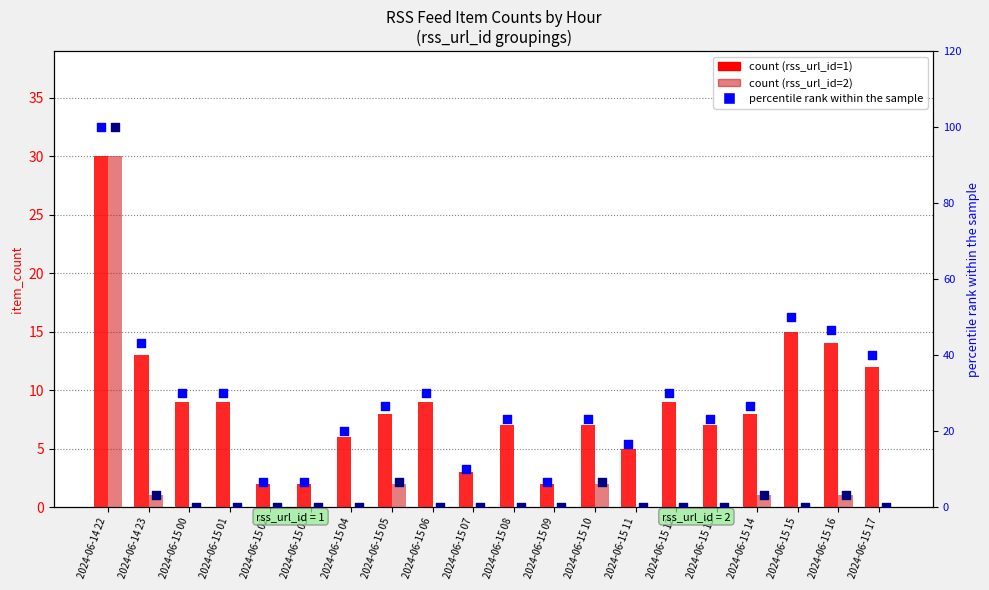

Which series has the largest total across all categories?

rss_url_id=1 percentile rank